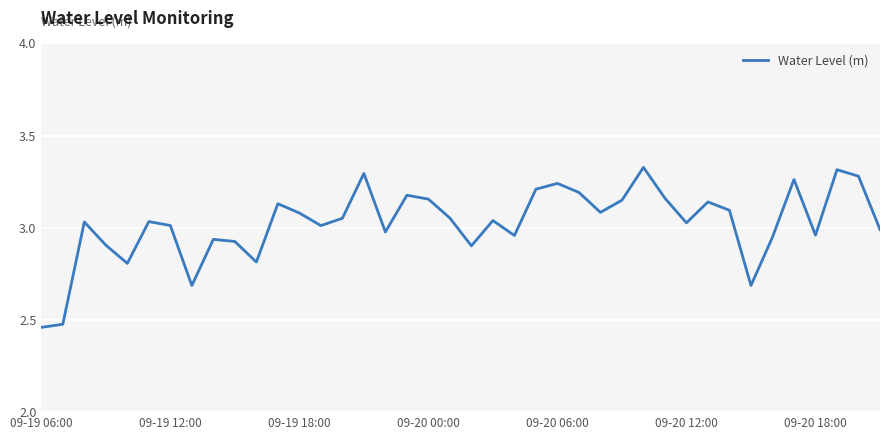

What is the difference between the maximum and minimum values?

0.9